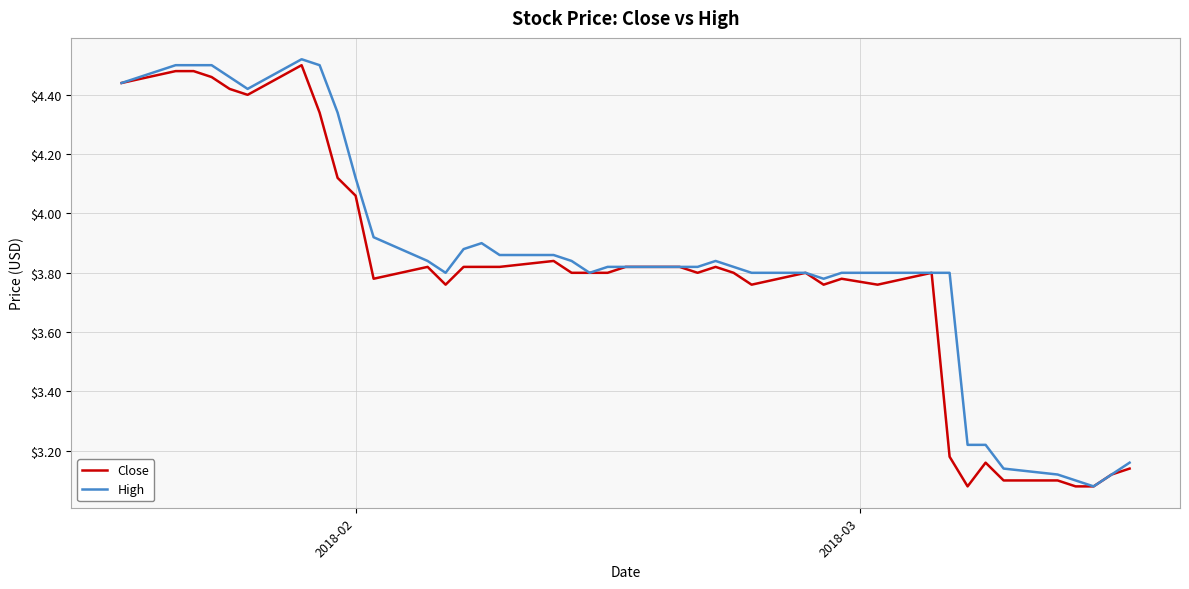

Does the chart display data point markers on the line(s)?

No